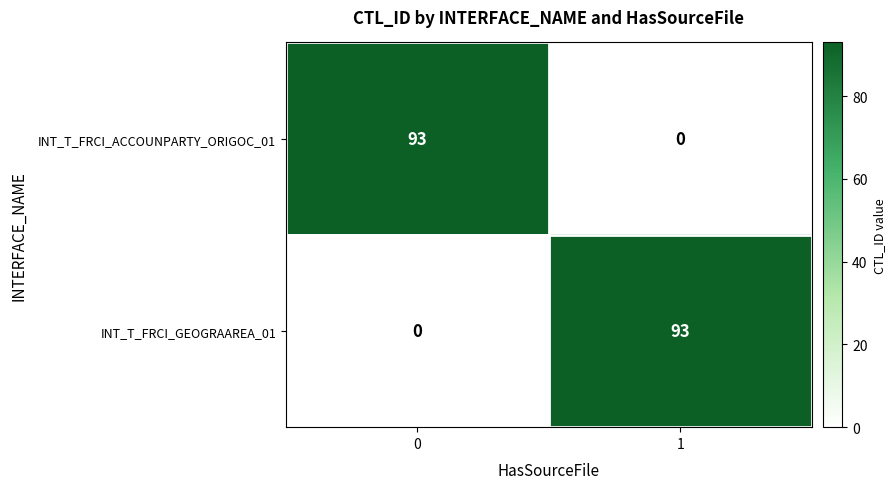

At how many categories does at least one series exceed 8?

2